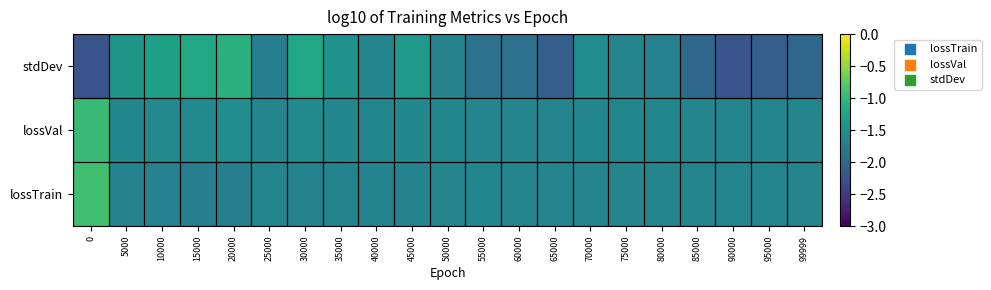

Which has a higher value, 75000 or 90000?

90000